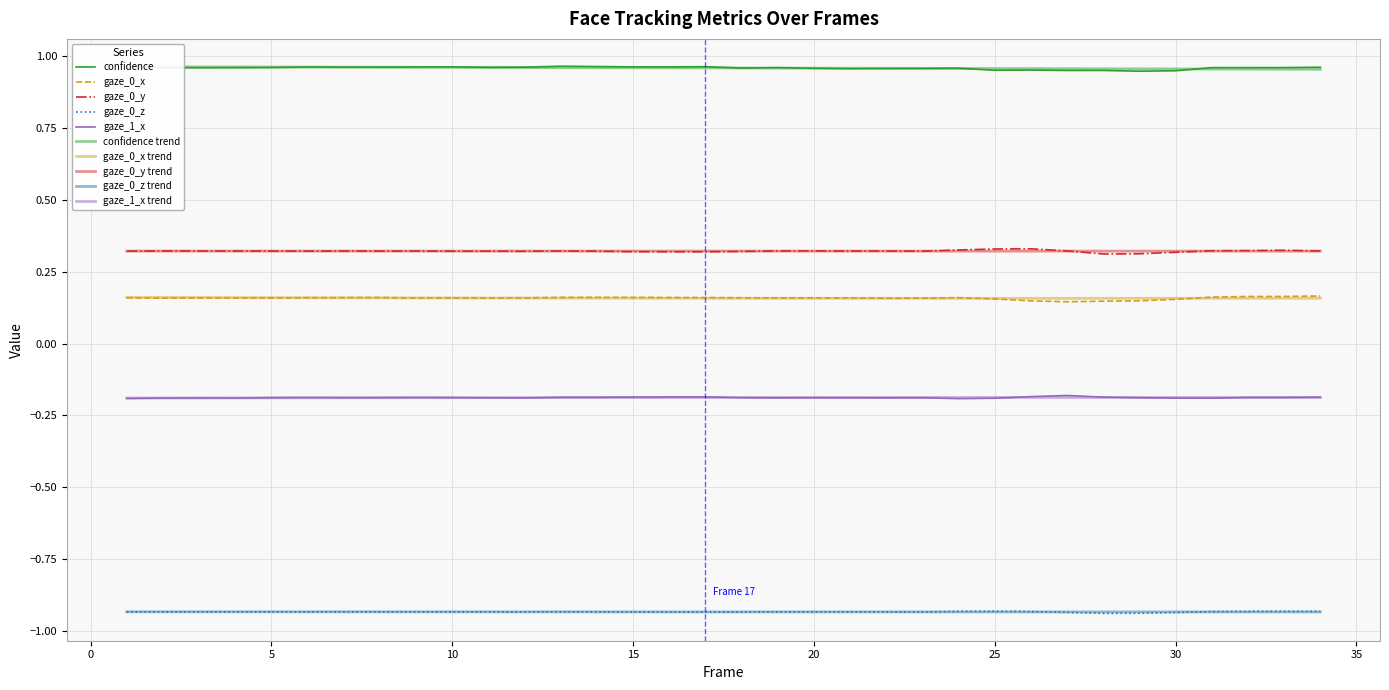

Does the chart display data point markers on the line(s)?

No